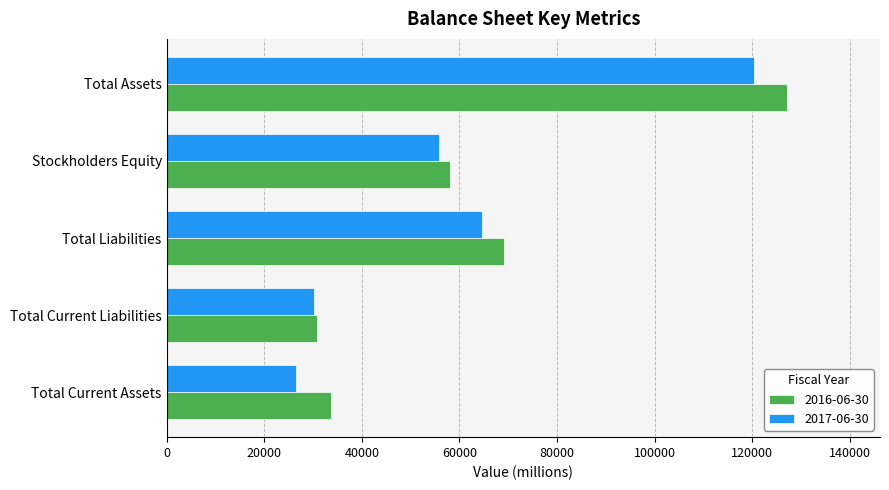

What is the difference between the 2016-06-30 values at Total Current Liabilities and Total Current Assets?

3012